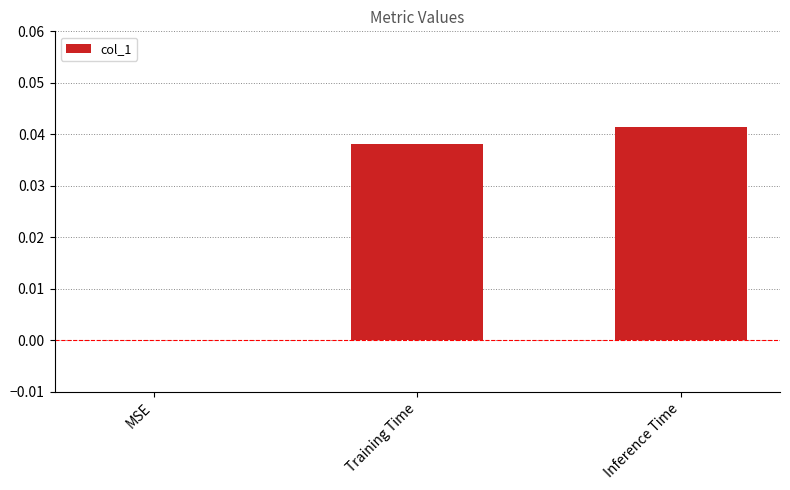

How many data points are above 0?

2